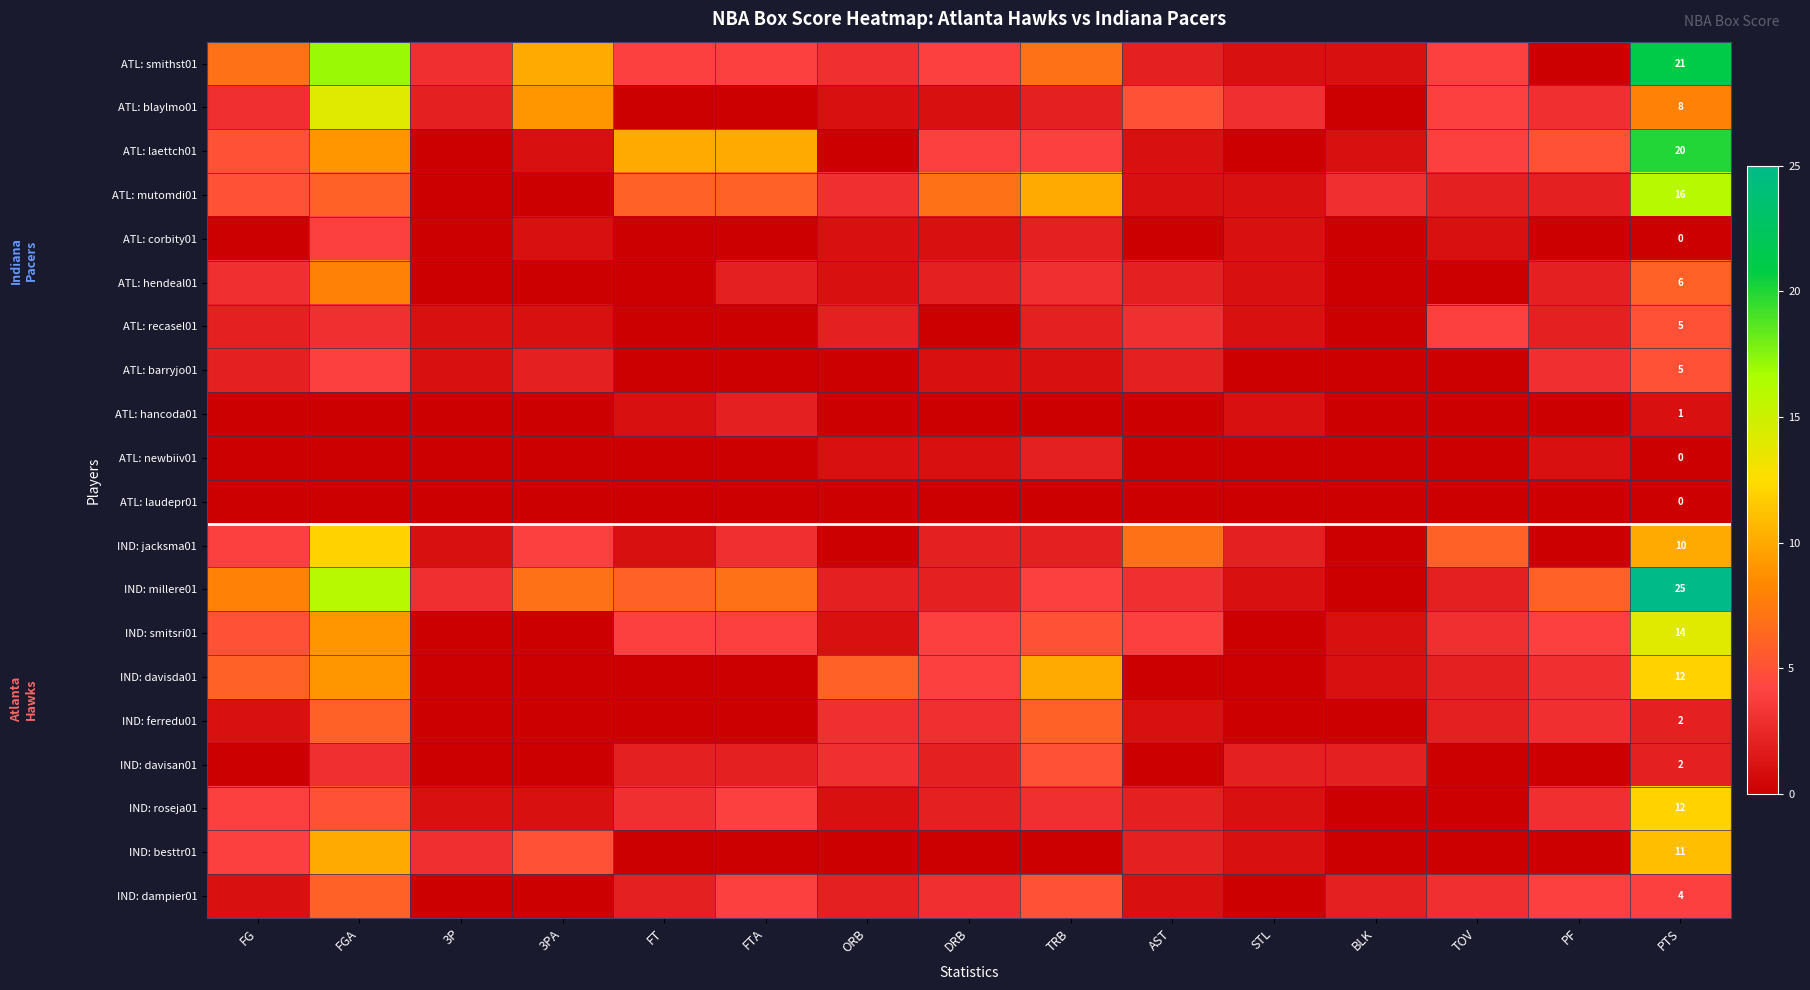

The value of IND: ferredu01 at PTS is 2. True or false?

True